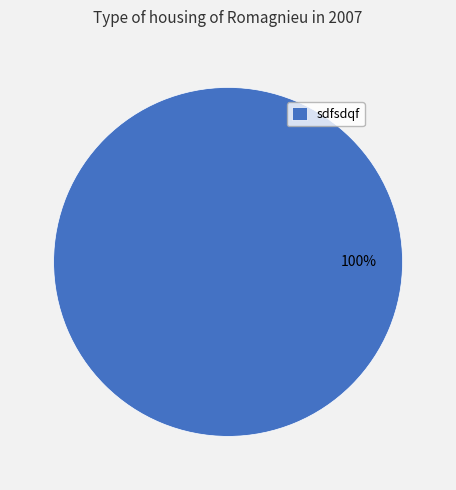

True or false: sdfsdqf accounts for 100% of the total.

True